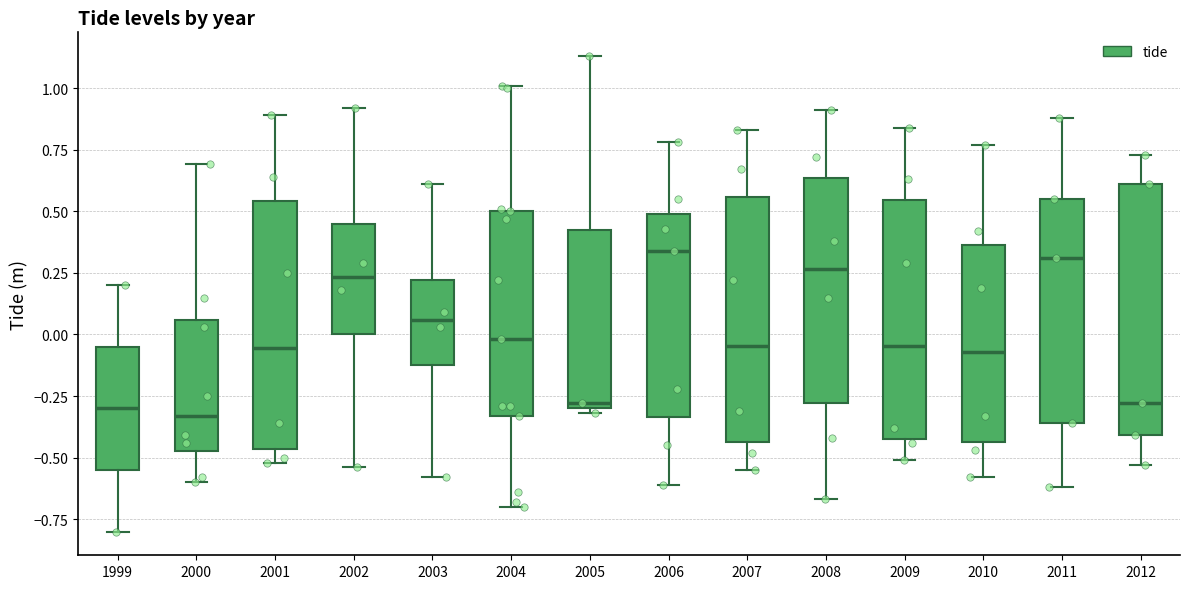

Where does the upper whisker of the box at x = 1999 end on the y-axis? The values are not printed on the chart, so give them approximately, as read against the axis.

0.20